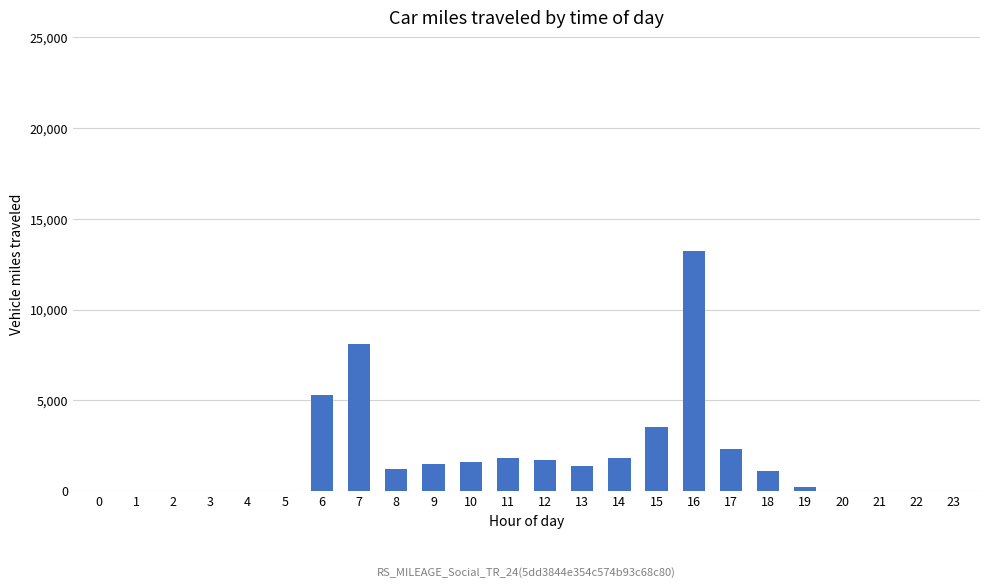

What is the sum of all values?

44700